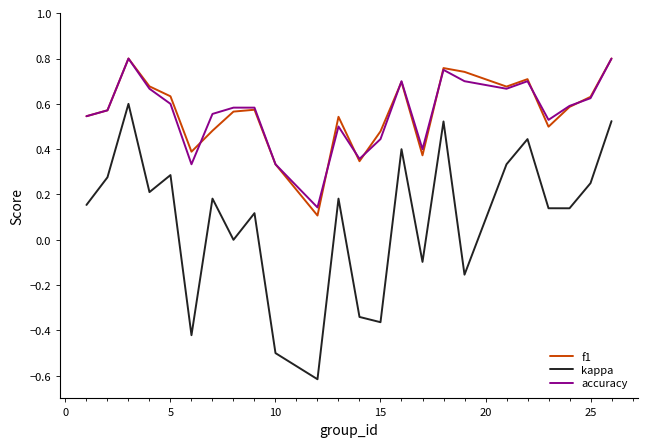

What is the minimum value shown in the chart?

-0.6